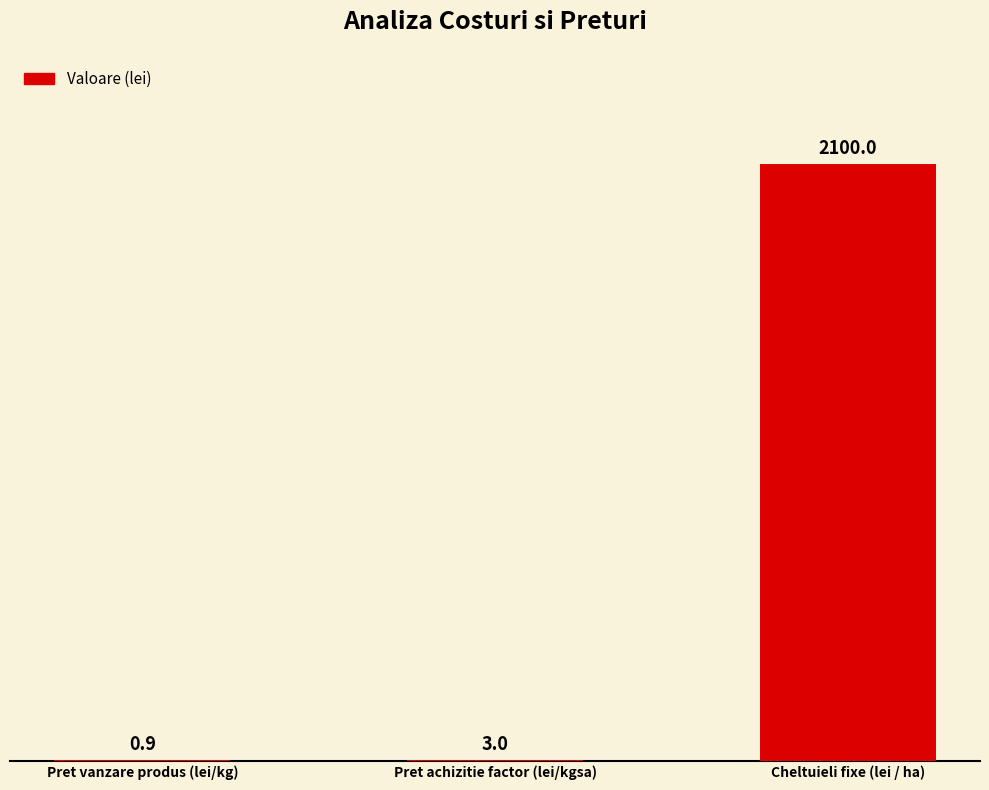

What is the greatest value displayed?

2100.0